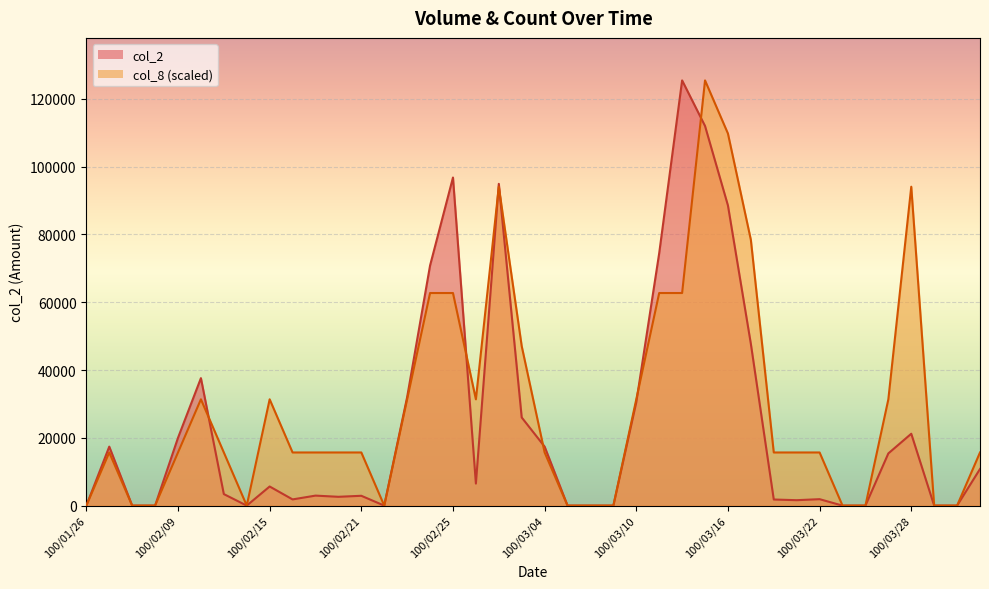

Rank the series at 100/03/01 from lowest to highest value.

col_2, col_8